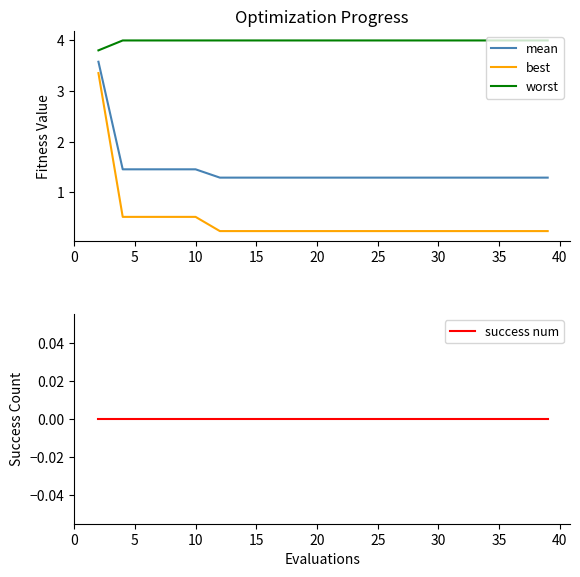

What is the difference between the best values at 10 and 20?

0.3